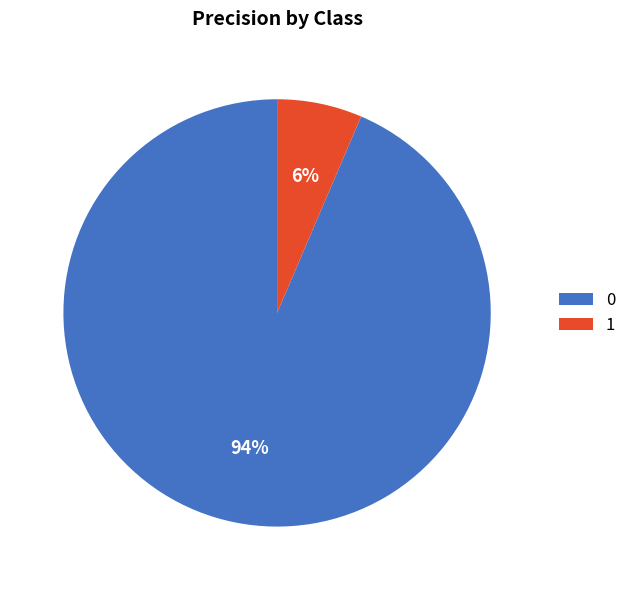

To the nearest percent, what is the average slice percentage?

50%